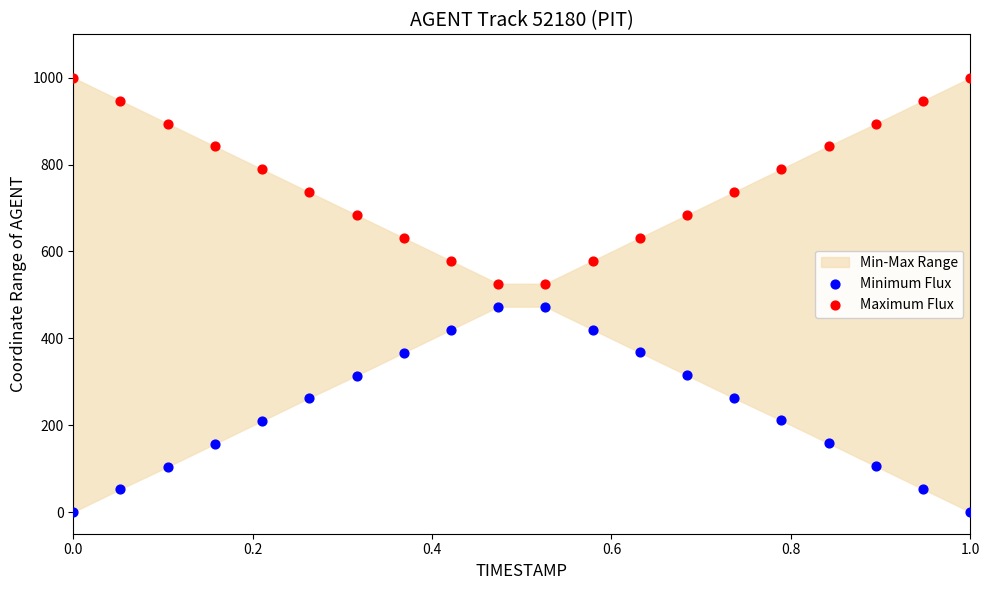

Which series reaches the minimum Y coordinate?

Minimum Flux